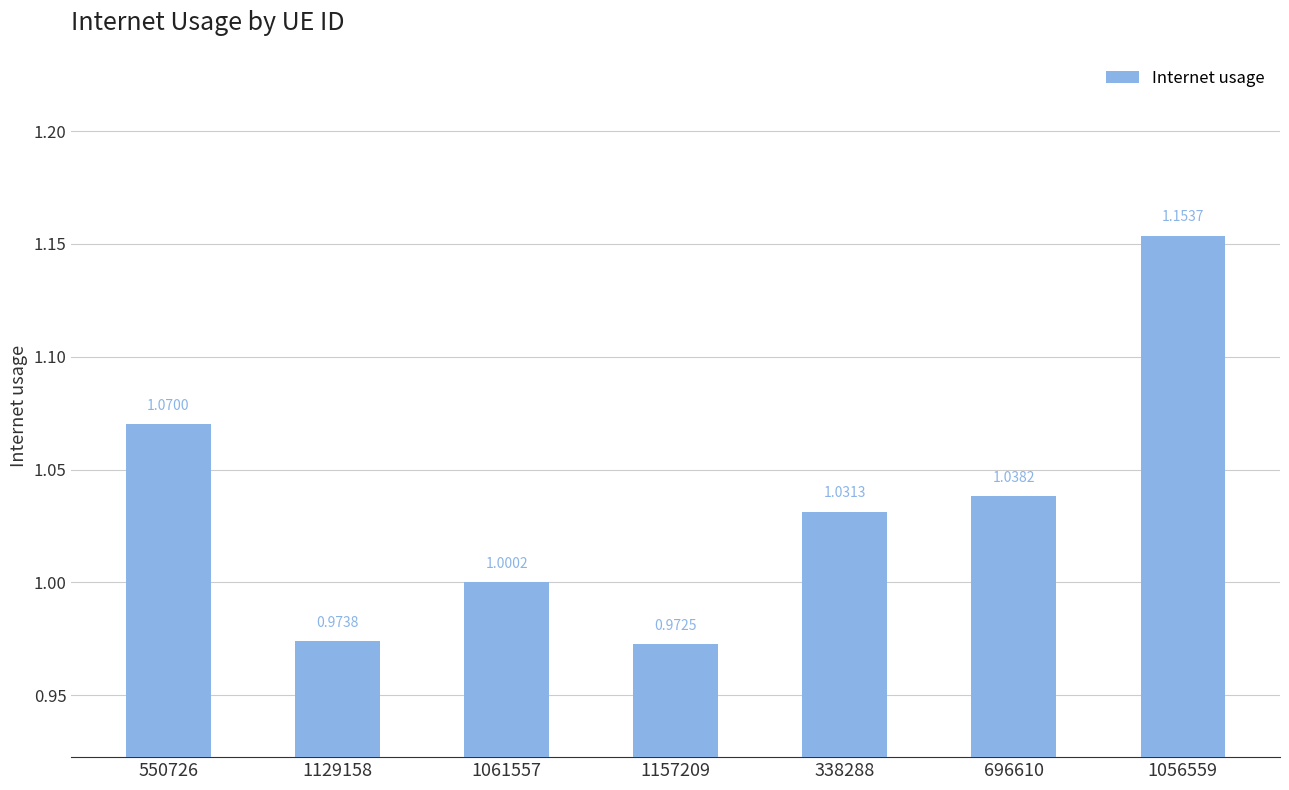

Which has a higher value, 1129158 or 550726?

550726